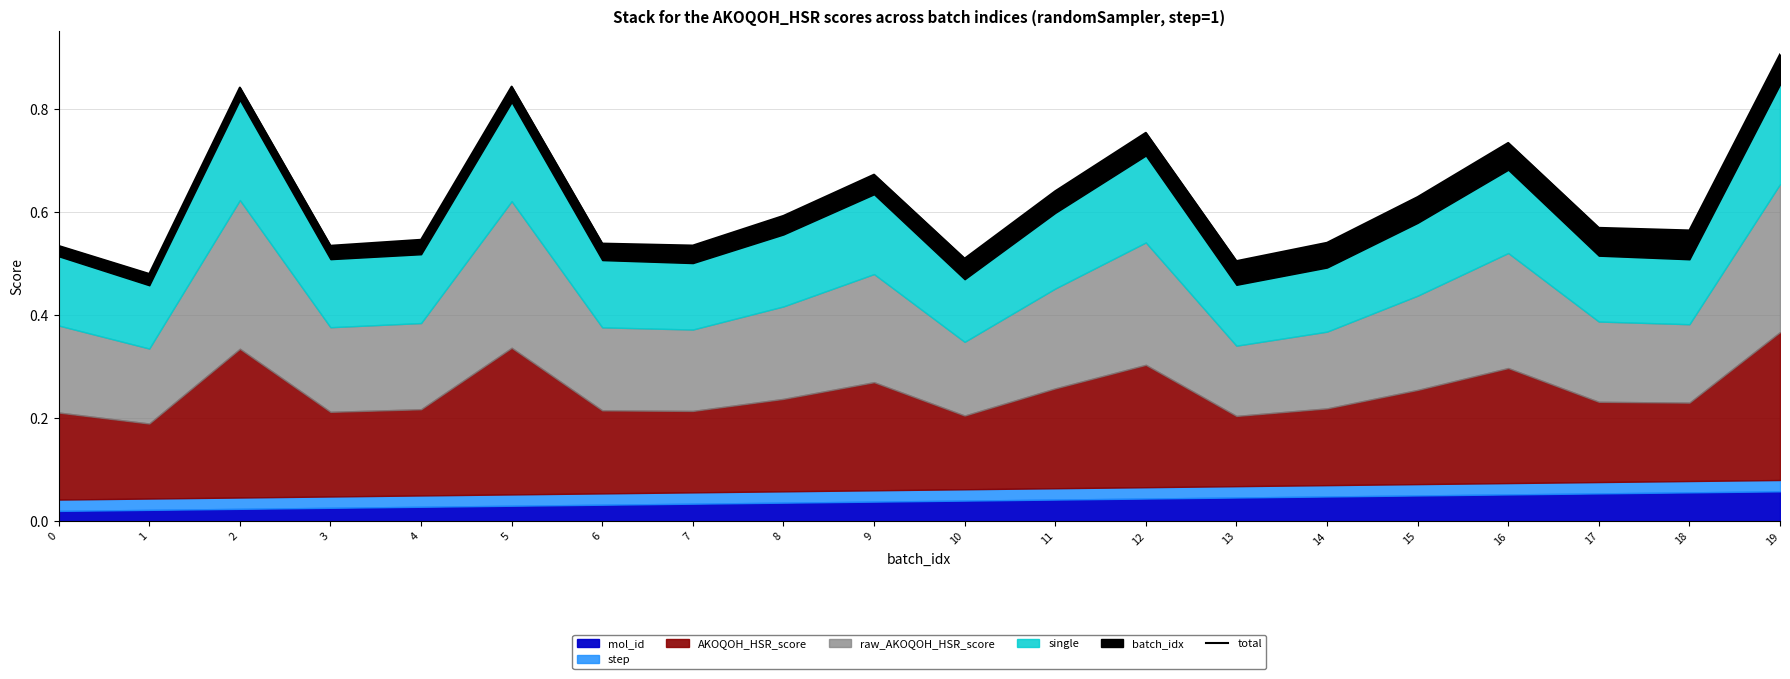

What is the minimum value shown in the chart?

0.5